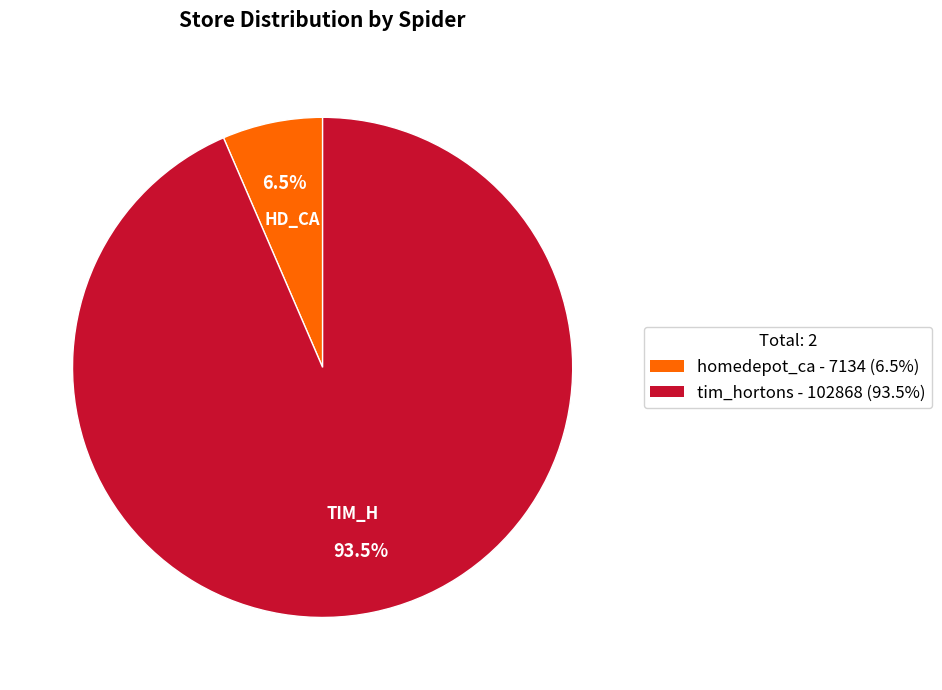

What percentage do tim_hortons - 102868 (93.5%) and homedepot_ca - 7134 (6.5%) together represent?

100.0%